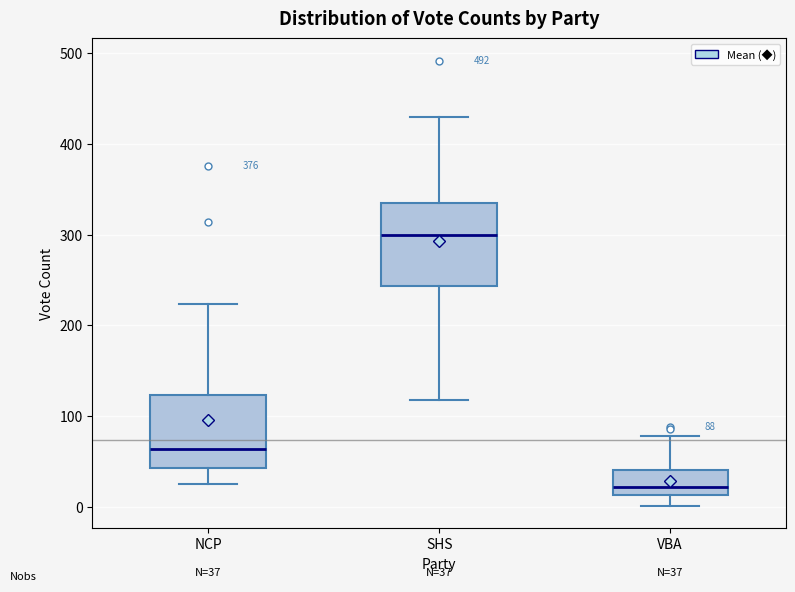

Which box has the lowest median line?

VBA